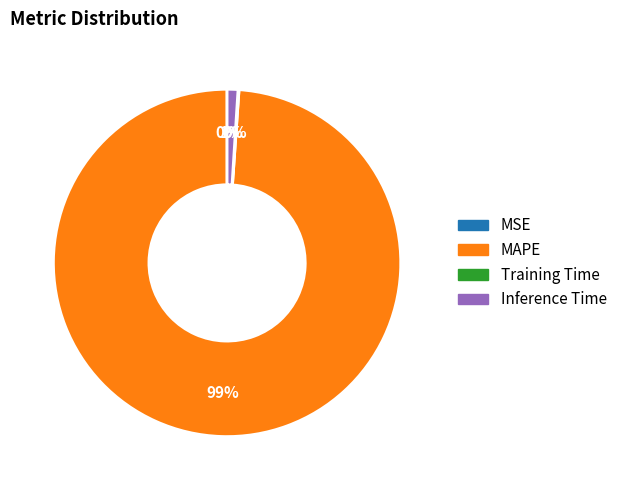

Does any single category account for the majority?

Yes